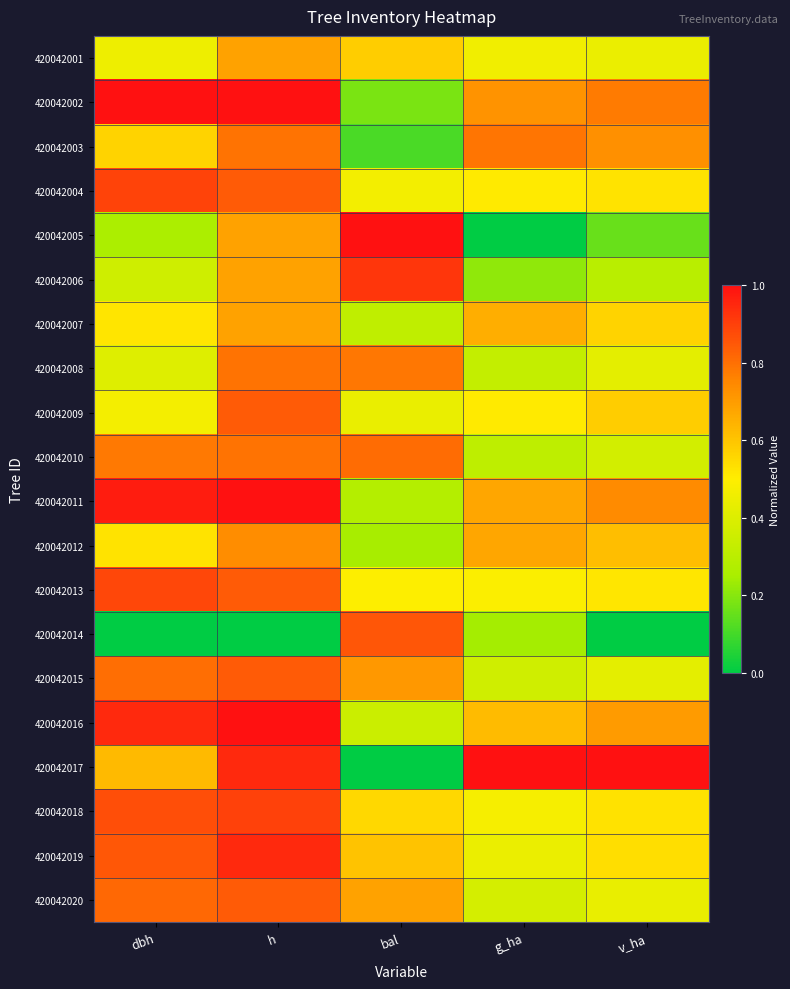

Which series has the largest total across all categories?

420042002